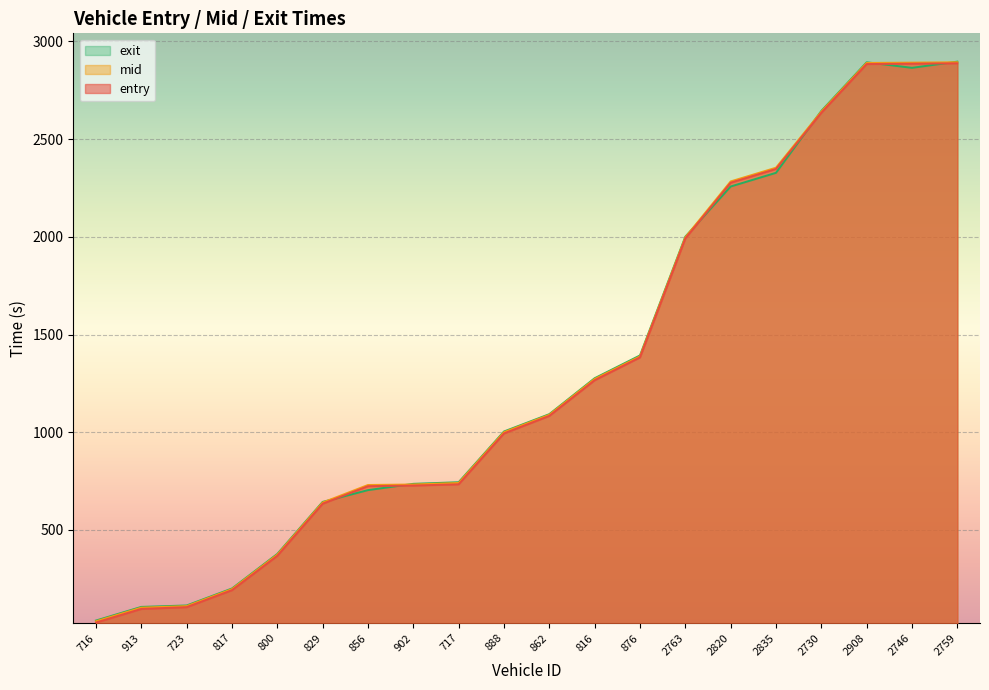

Which series has the largest total across all categories?

mid